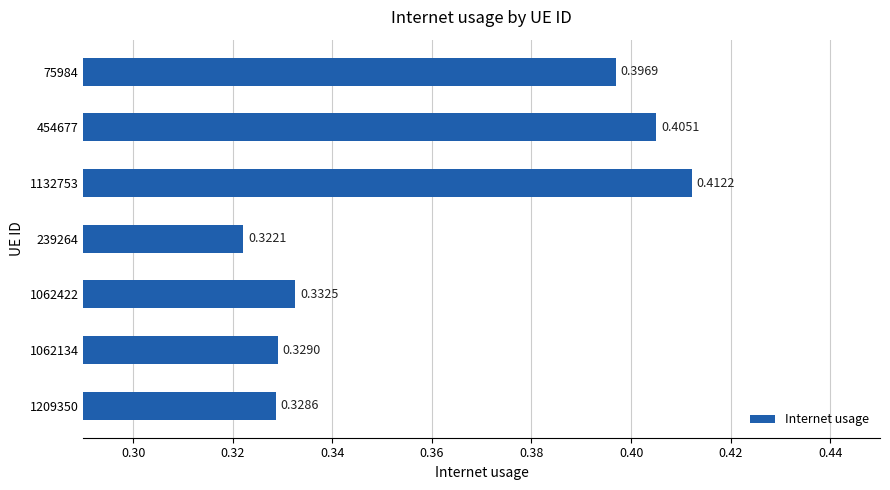

List the labels in order of value, largest first.

1132753, 454677, 75984, 1062422, 1062134, 1209350, 239264